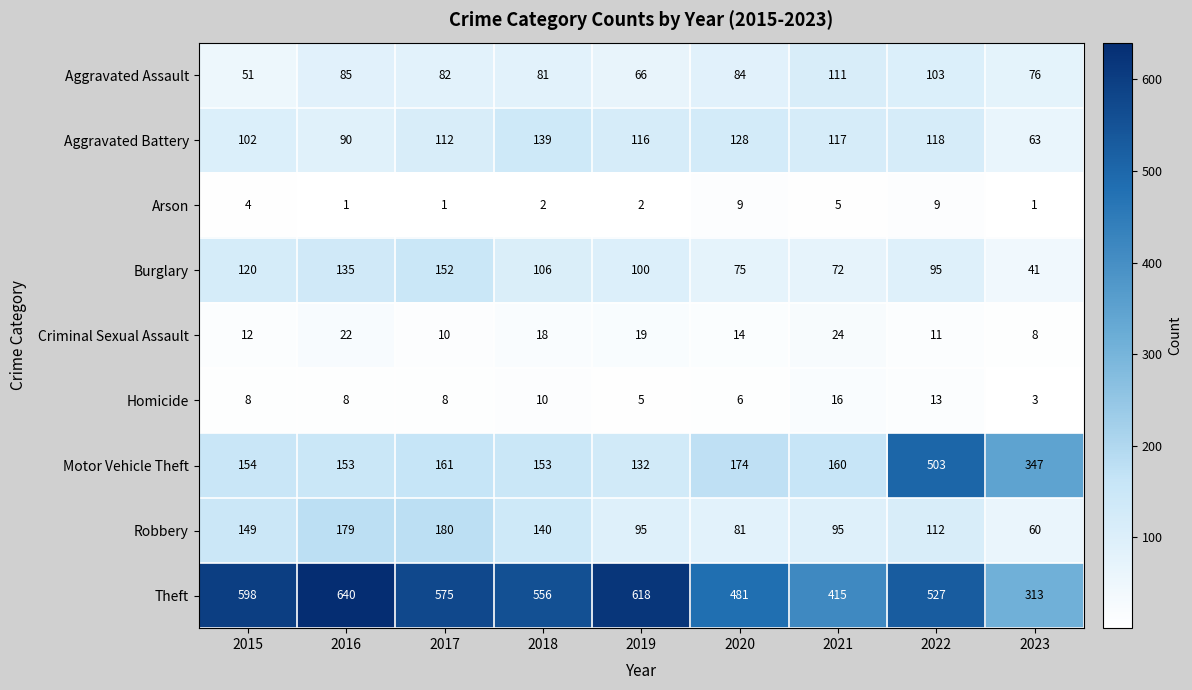

The Theft series shows 199 at 2023. True or false?

False